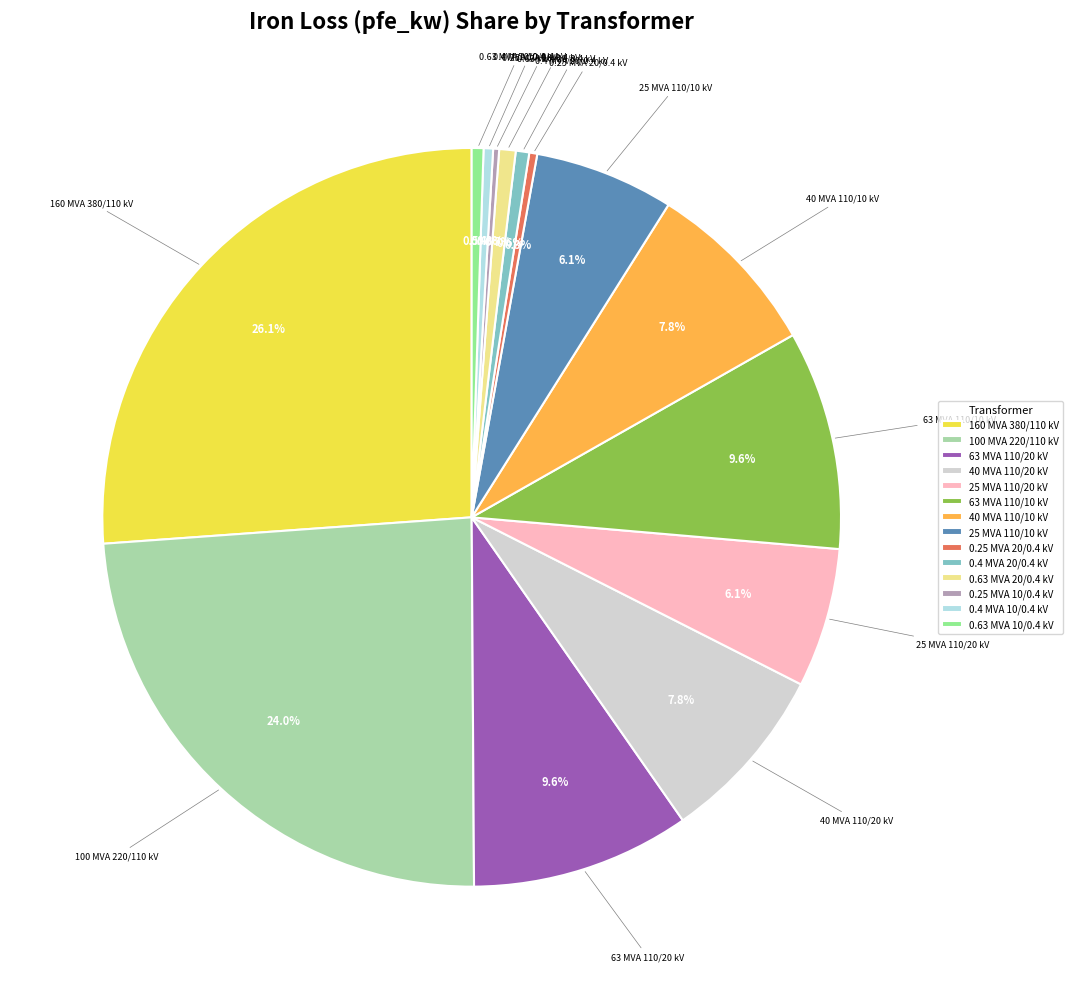

What is the ratio of the value at 100 MVA 220/110 kV to the value at 63 MVA 110/10 kV?

2.5